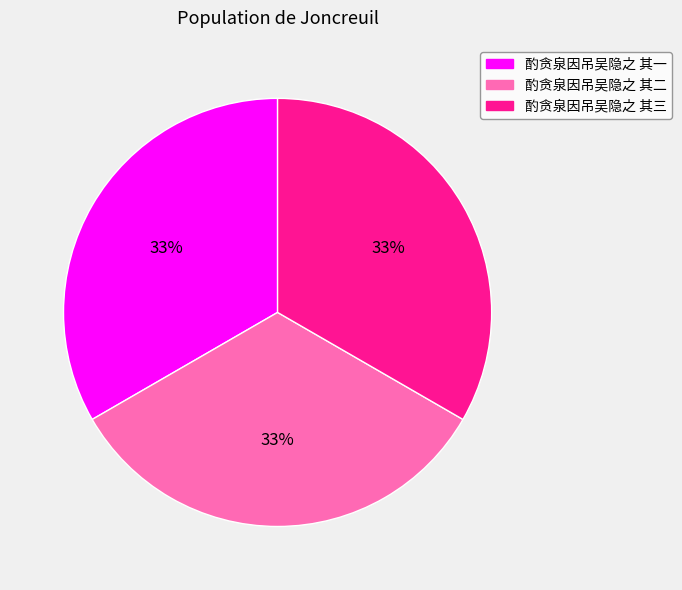

Is 酌贪泉因吊吴隐之 其二 the majority of the pie?

No